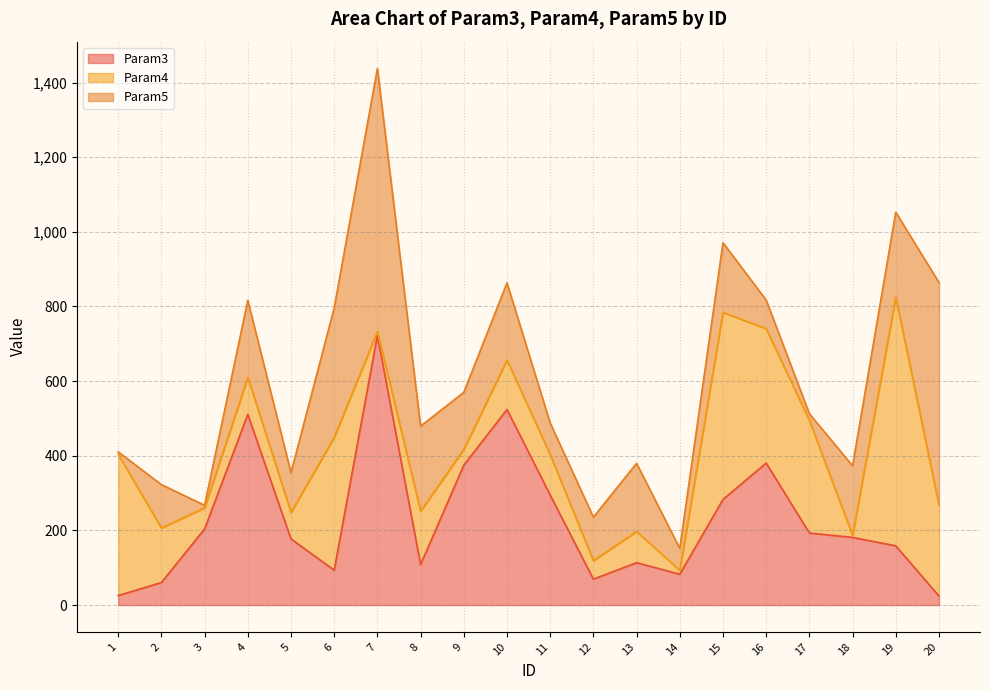

True or false: Param5 has a value of 116.7 at 12.

True